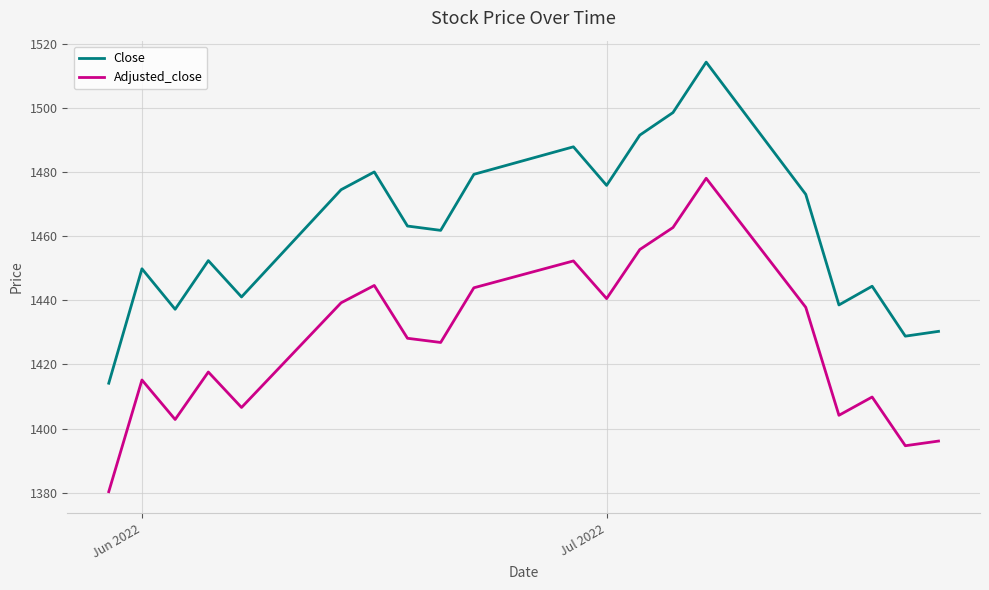

Rank the series by their maximum value, from lowest to highest.

Adjusted_close, Close